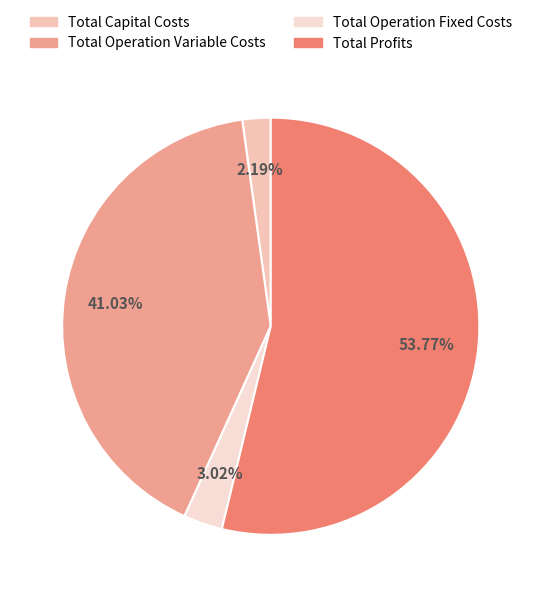

Rank the categories by value from lowest to highest.

Total Capital Costs, Total Operation Fixed Costs, Total Operation Variable Costs, Total Profits